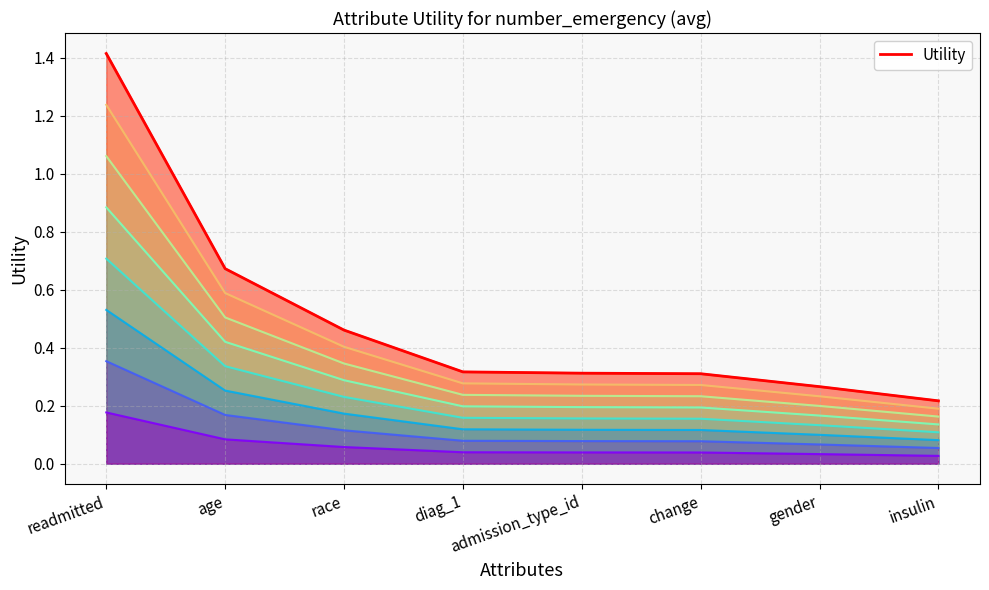

True or false: there are more than 0 points higher than both neighbors.

False